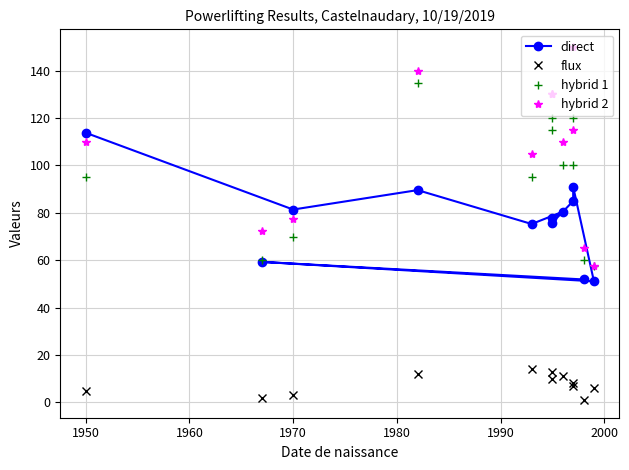

How many values in the flux series exceed 8?

5